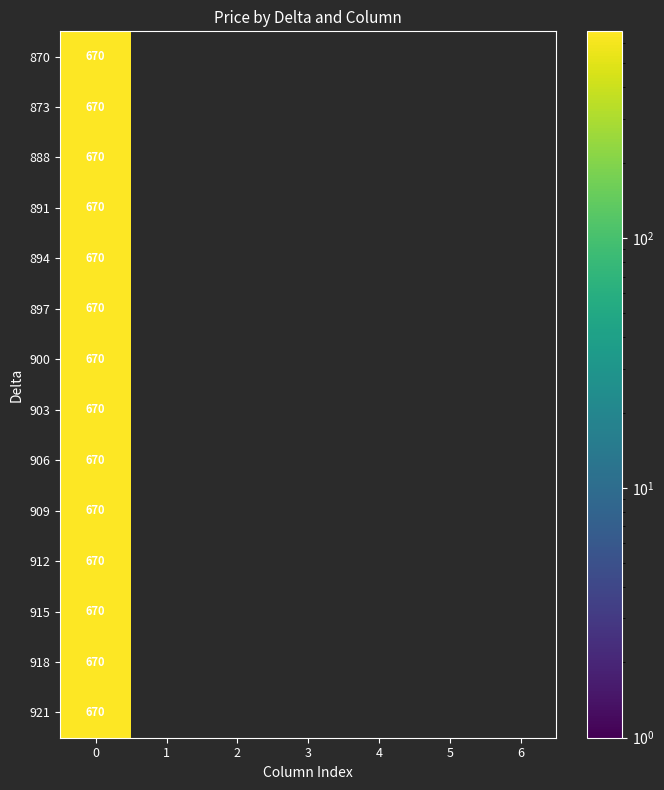

Rank the categories by 873 value from lowest to highest.

1, 2, 3, 4, 5, 6, 0